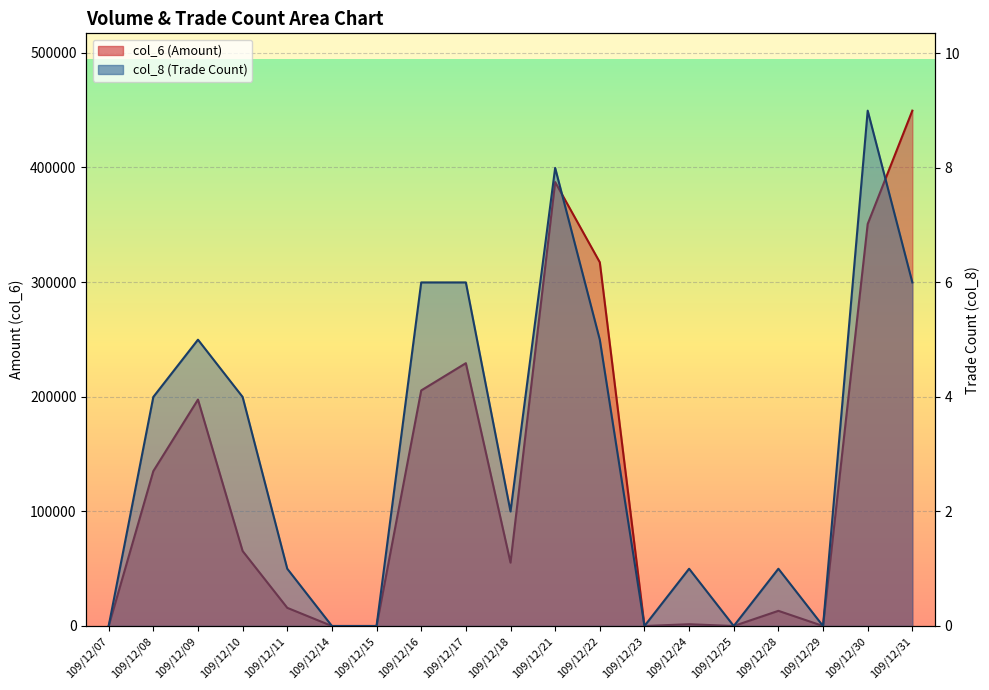

What is the value of the col_6 point at the 9th from the left?

229220